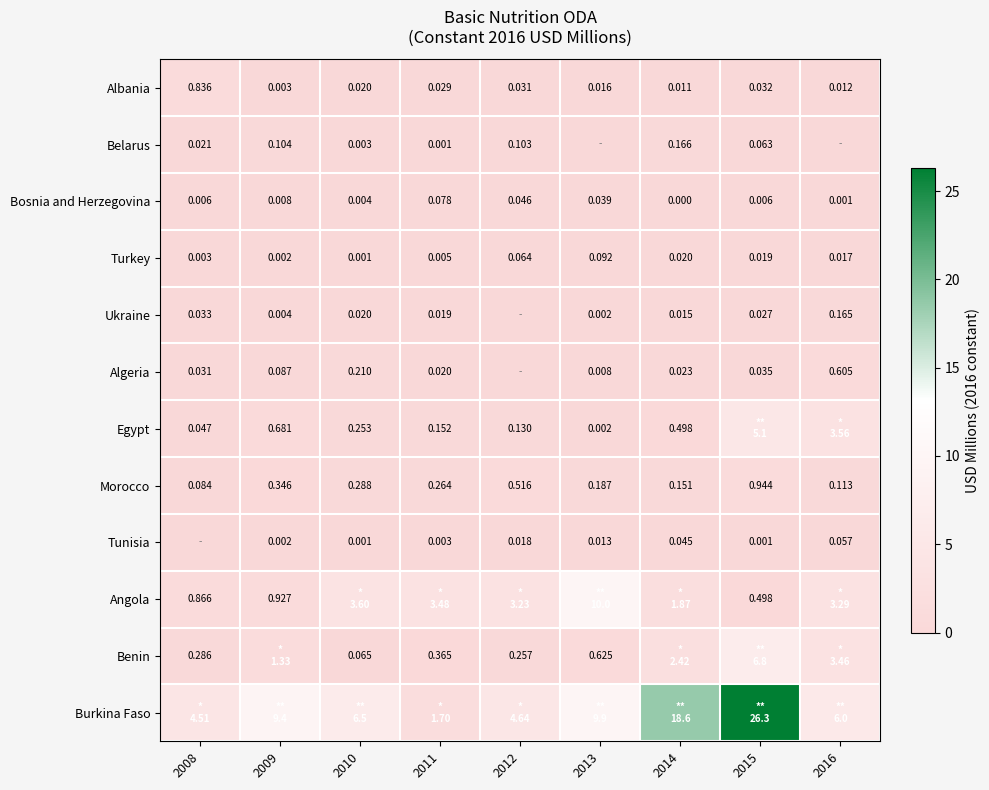

Which series has the largest range (max minus min)?

Burkina Faso